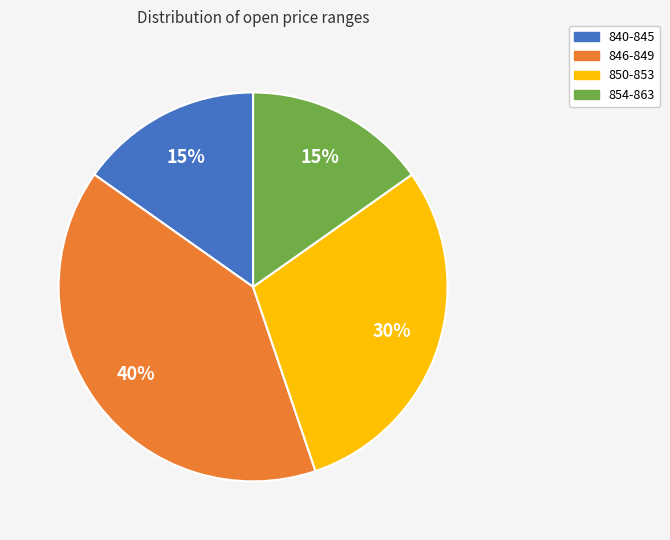

Is it true that 846-849 is 40% of the pie?

True